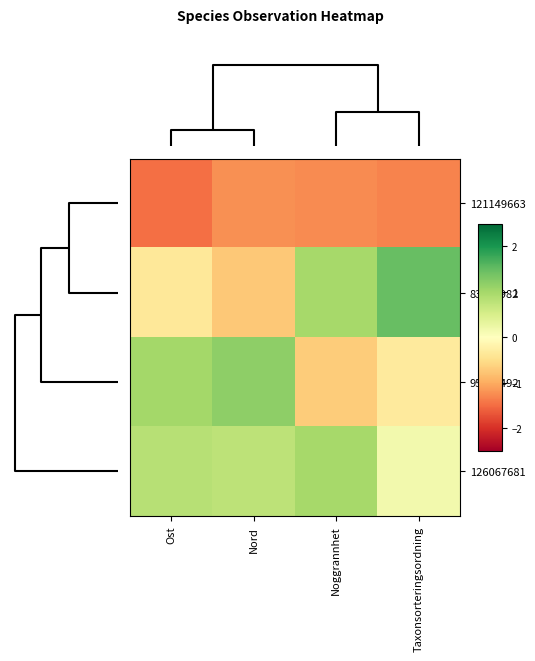

Reading left to right, what are all the values shown in this chart?

121149663: Ost=-1.5	Nord=-1.2	Noggrannhet=-1.3	Taxonsorteringsordning=-1.3
83288982: Ost=-0.4	Nord=-0.7	Noggrannhet=1.0	Taxonsorteringsordning=1.5
95547492: Ost=1.0	Nord=1.2	Noggrannhet=-0.7	Taxonsorteringsordning=-0.3
126067681: Ost=0.8	Nord=0.8	Noggrannhet=1.0	Taxonsorteringsordning=0.2